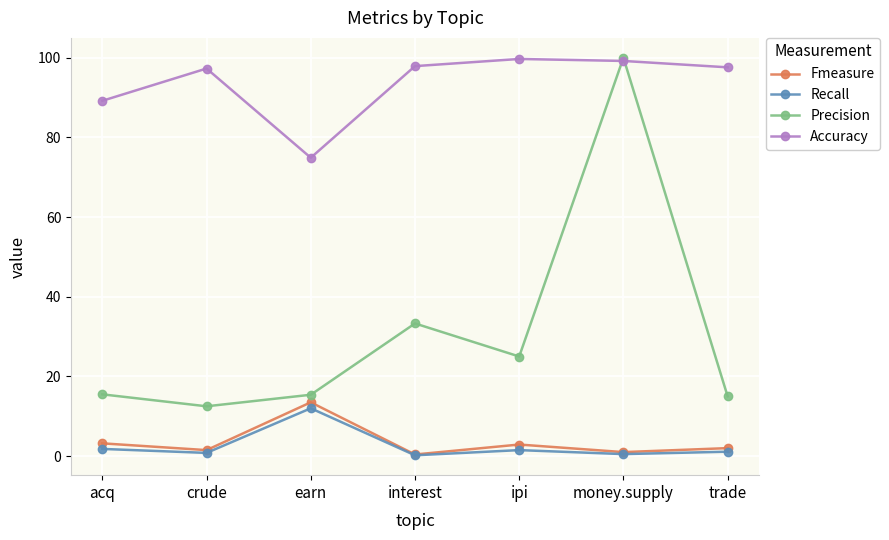

Read the Precision value at trade.

15.0